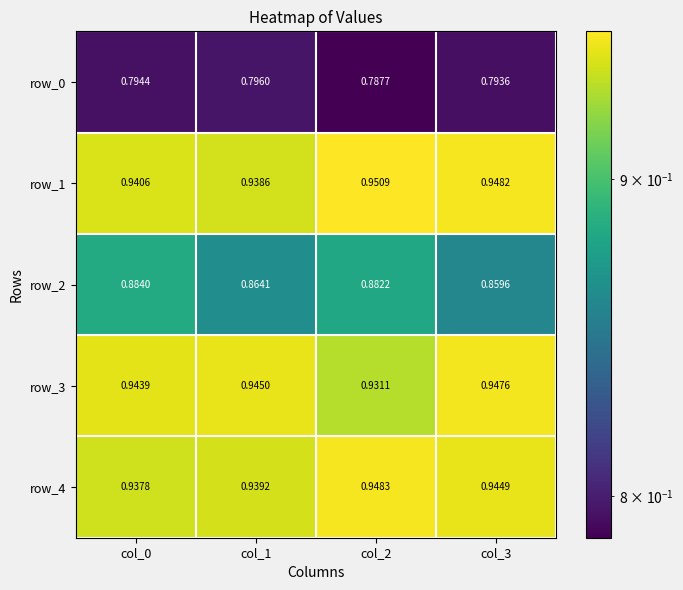

Count the number of data series in this chart.

5